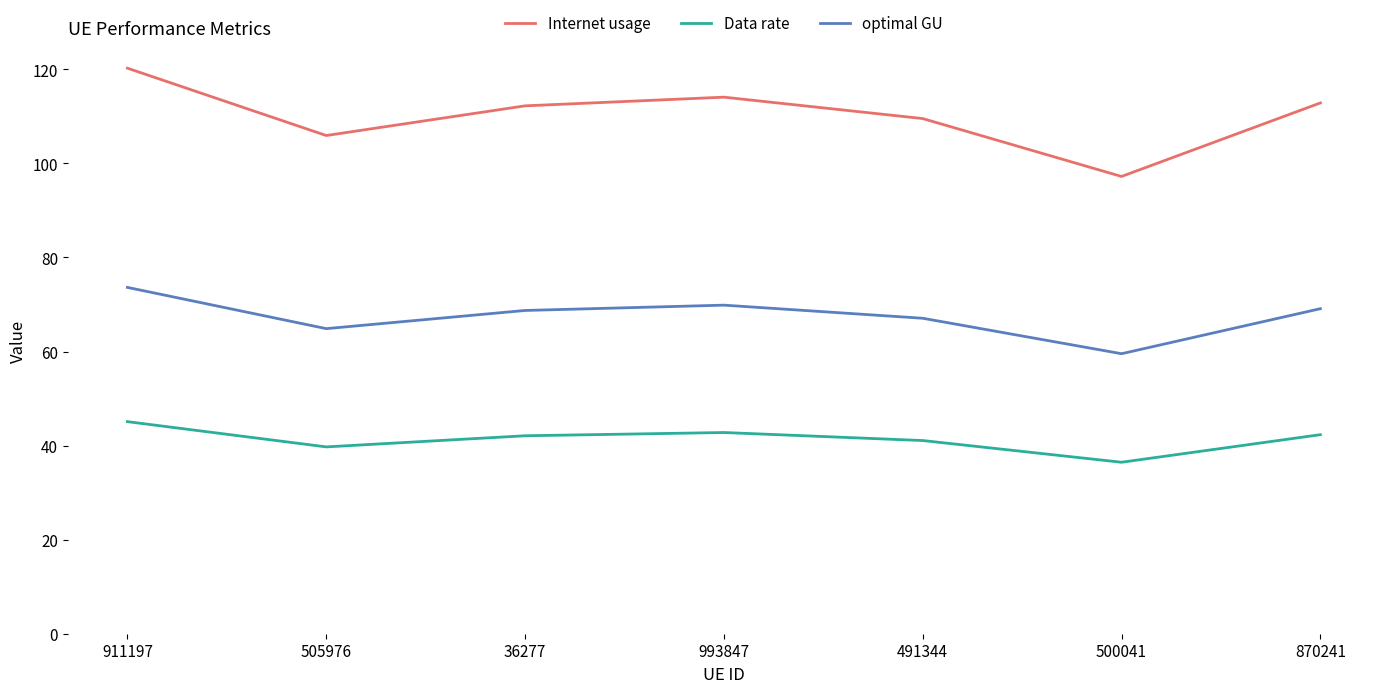

What is the smallest value displayed?

36.5